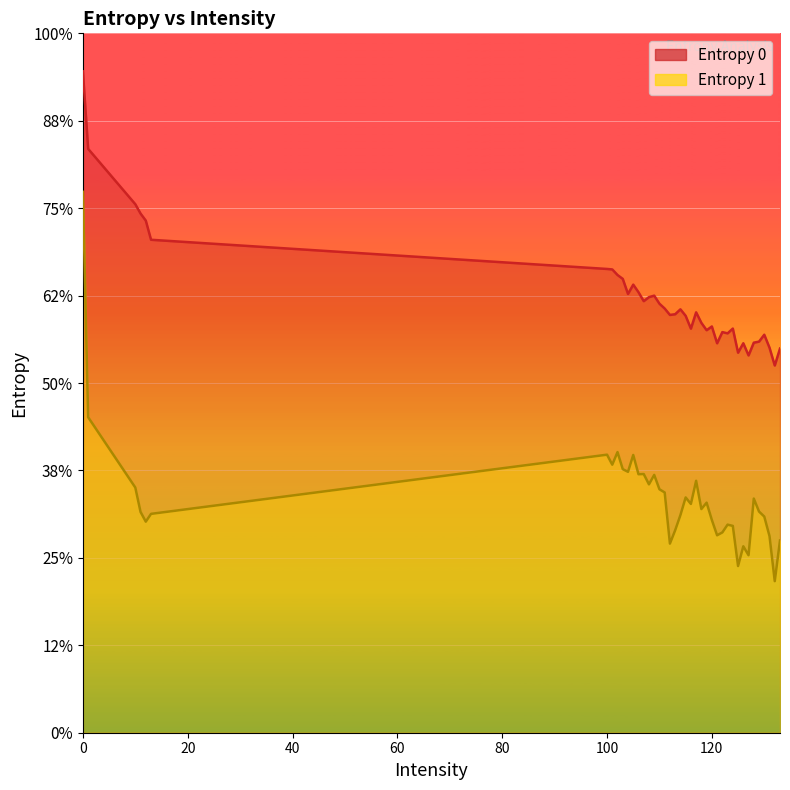

True or false: Entropy 1 and Entropy 0 cross at least once.

False